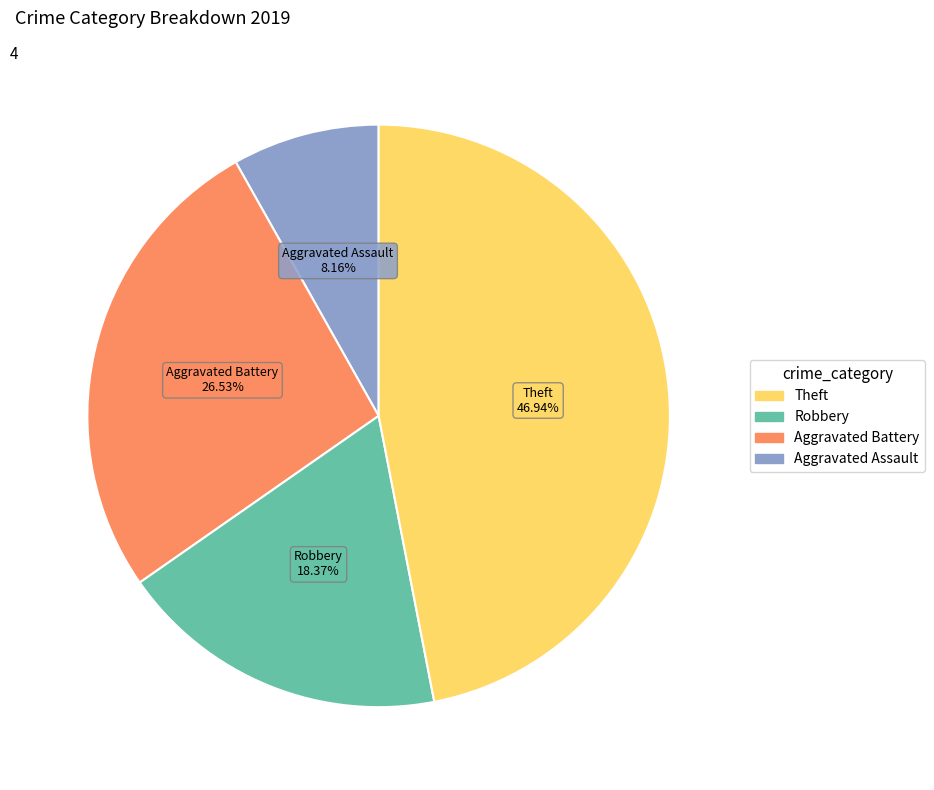

What portion of the pie excludes Aggravated Battery?

73.5%